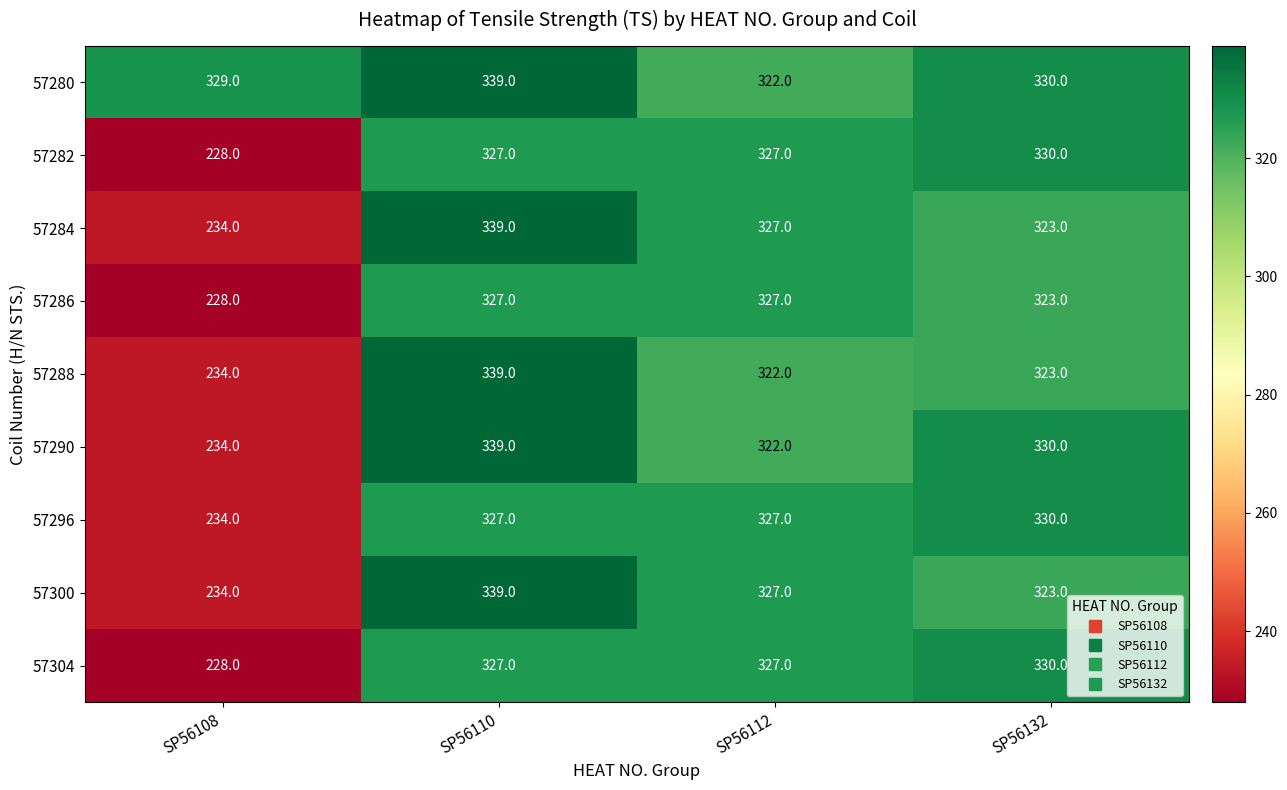

Which series has the largest total across all categories?

57280